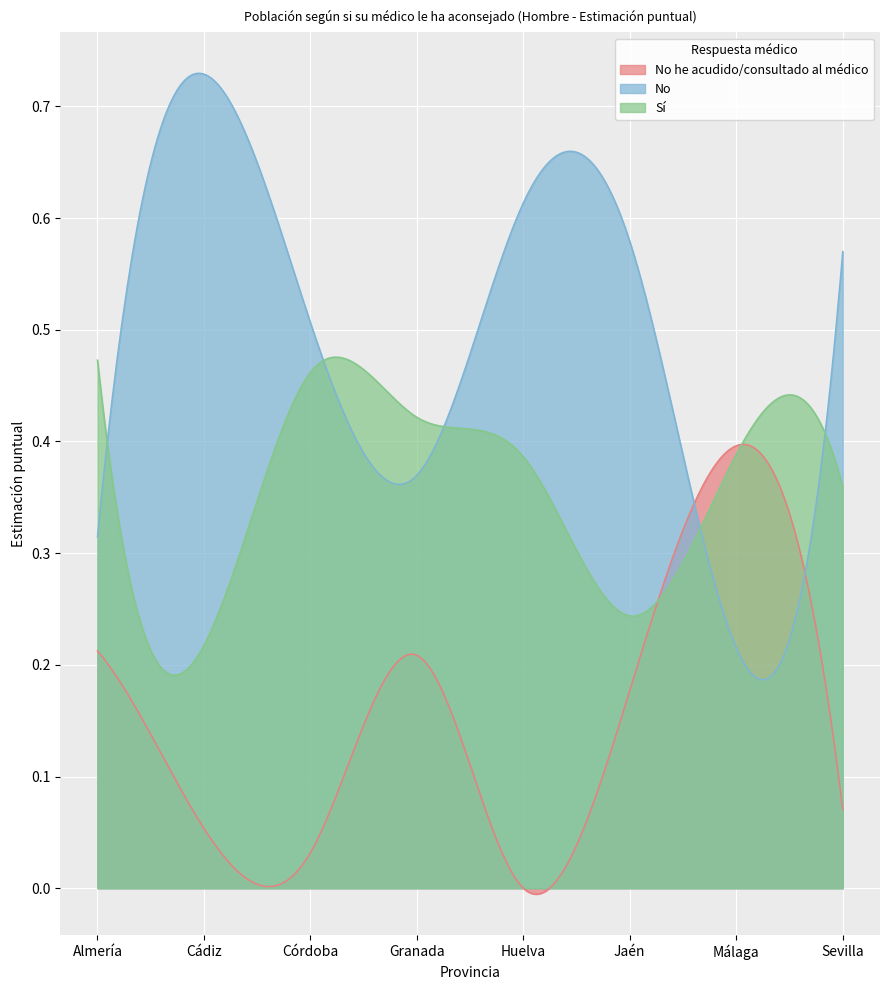

True or false: Sí has more than 1 points higher than both neighbors.

True